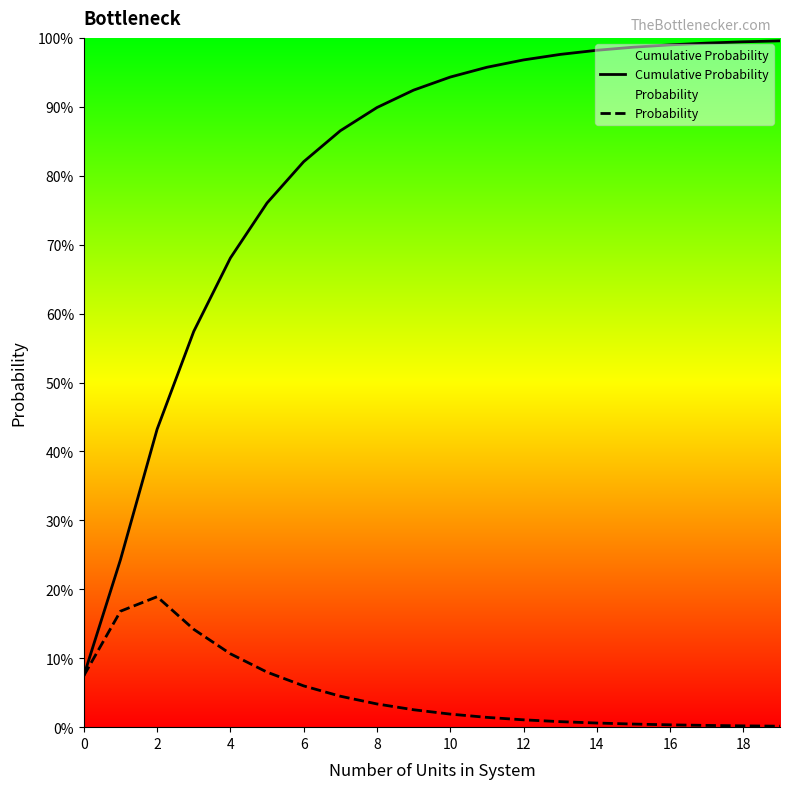

In Probability, how many points are higher than both neighbors (excluding endpoints)?

1